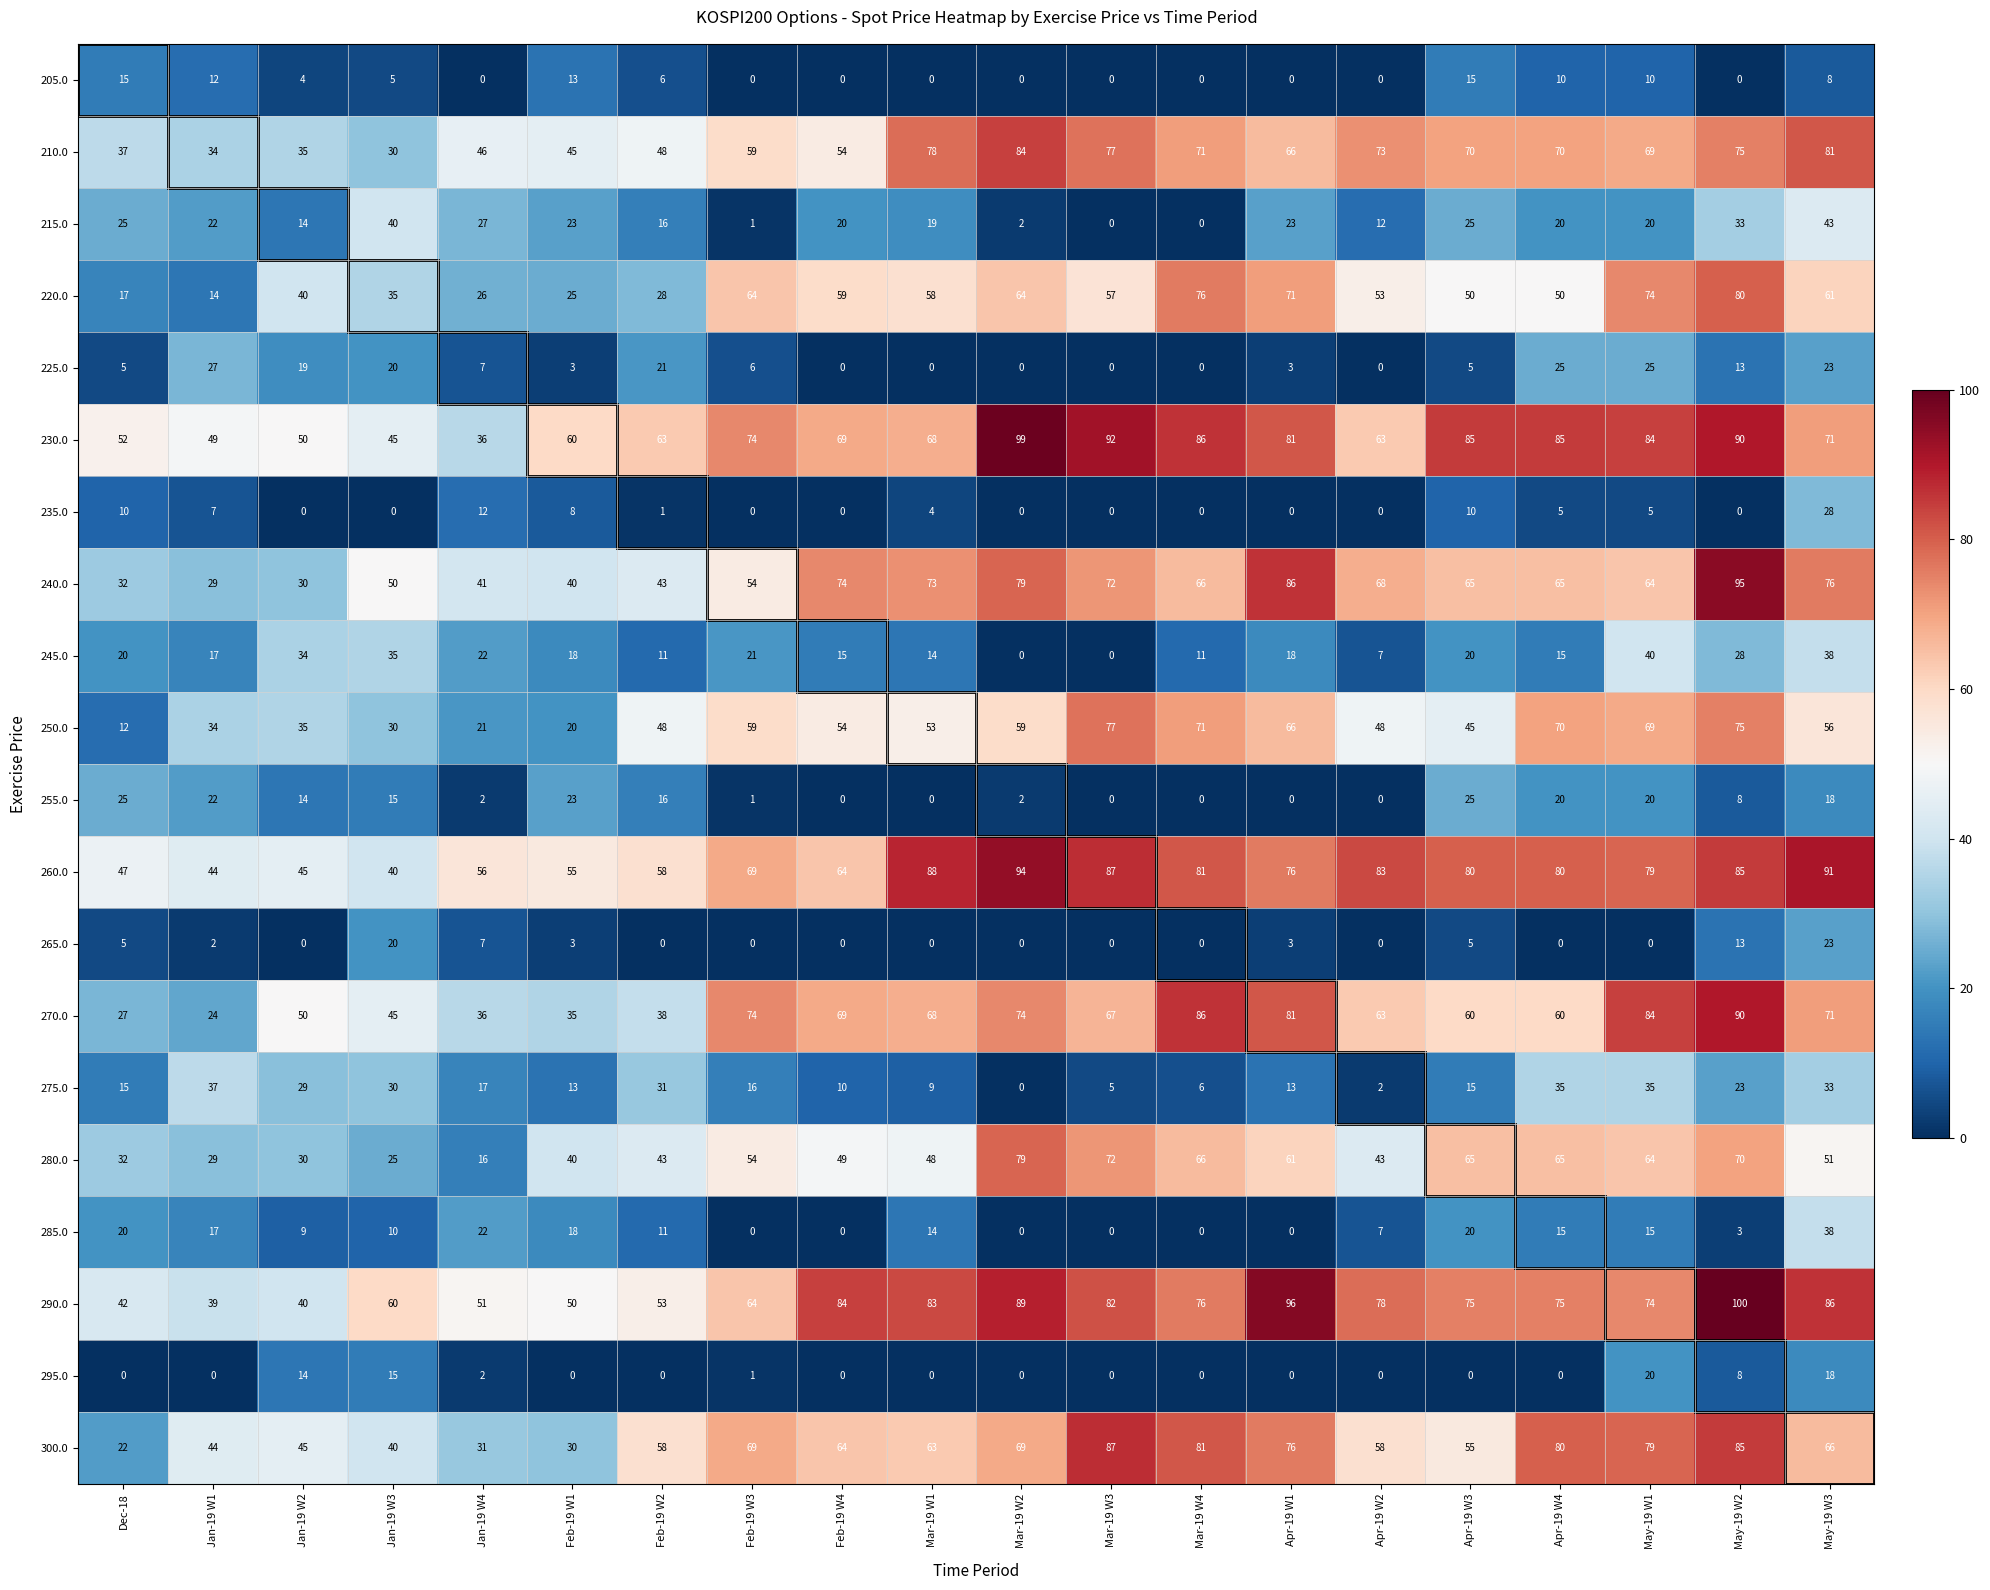

What is the highest value of the 230.0 series?

99